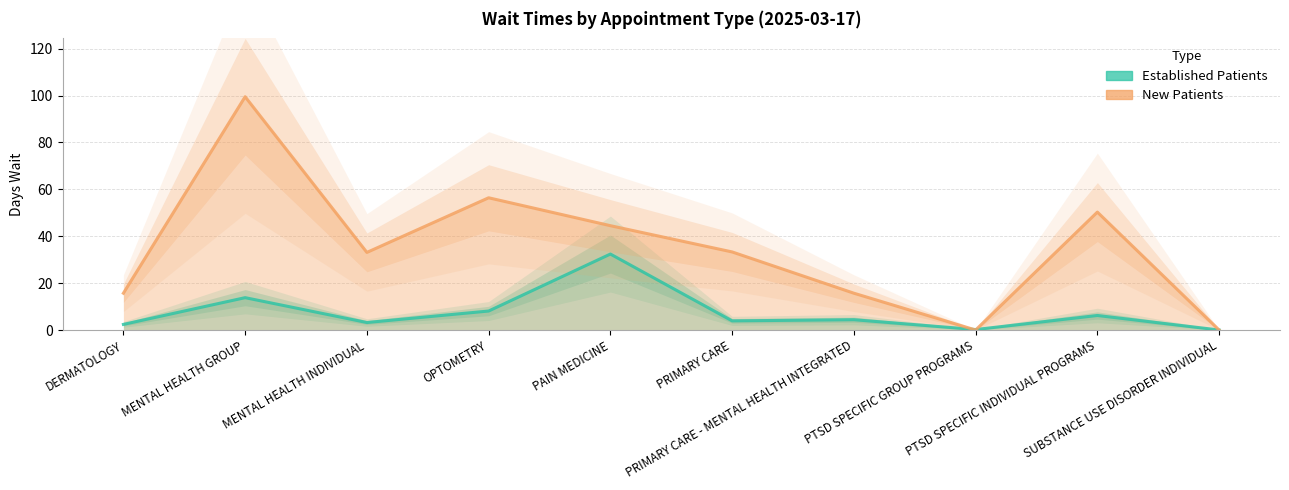

Is it true that NewPatients equals 0.0 at SUBSTANCE USE DISORDER INDIVIDUAL?

True